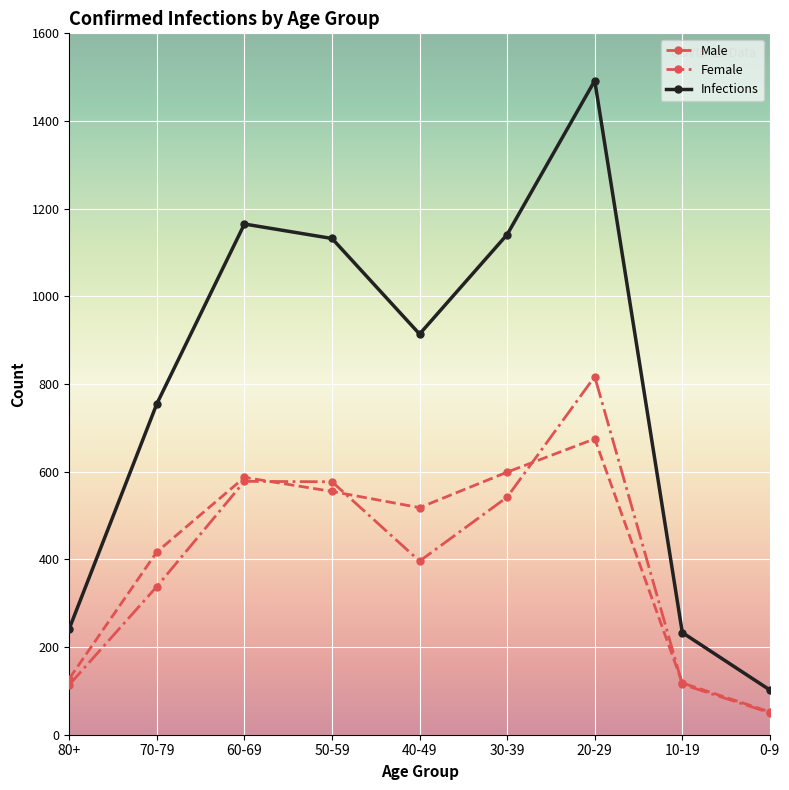

True or false: Infections and Male intersect in this chart.

False